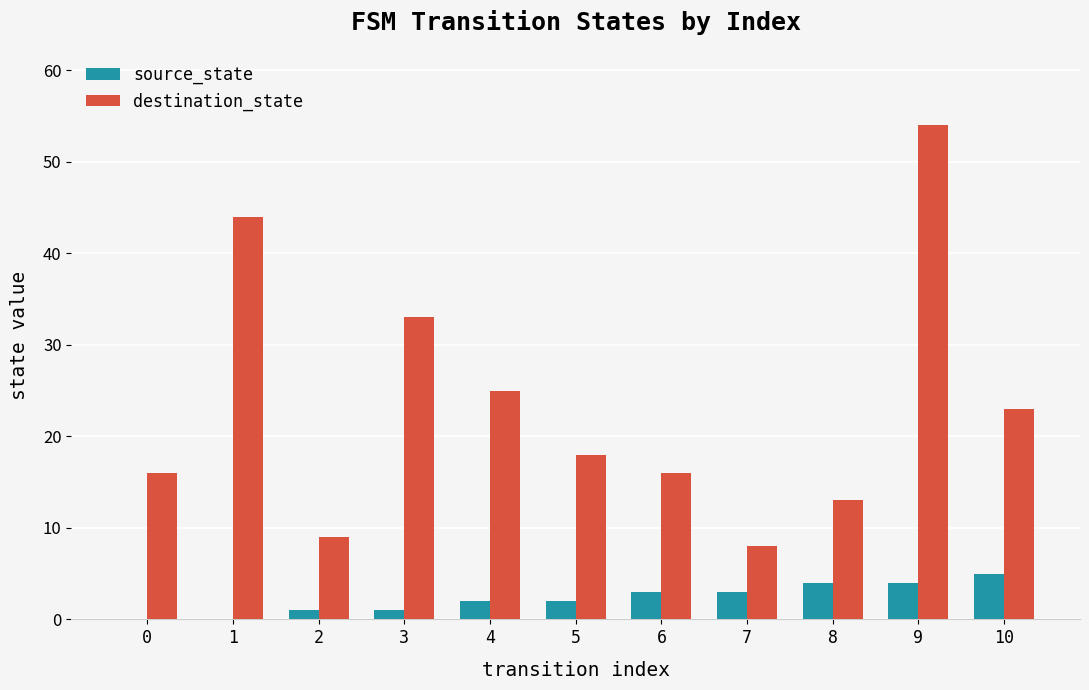

How many groups of bars are there?

11